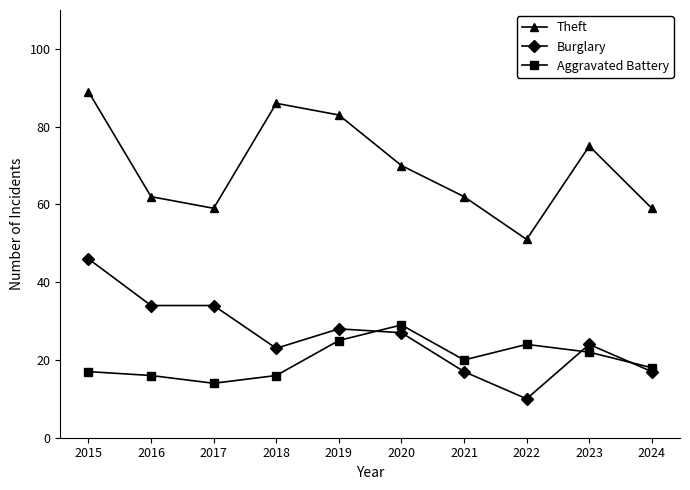

Between 2016 and 2021, which series saw the biggest shift?

Burglary